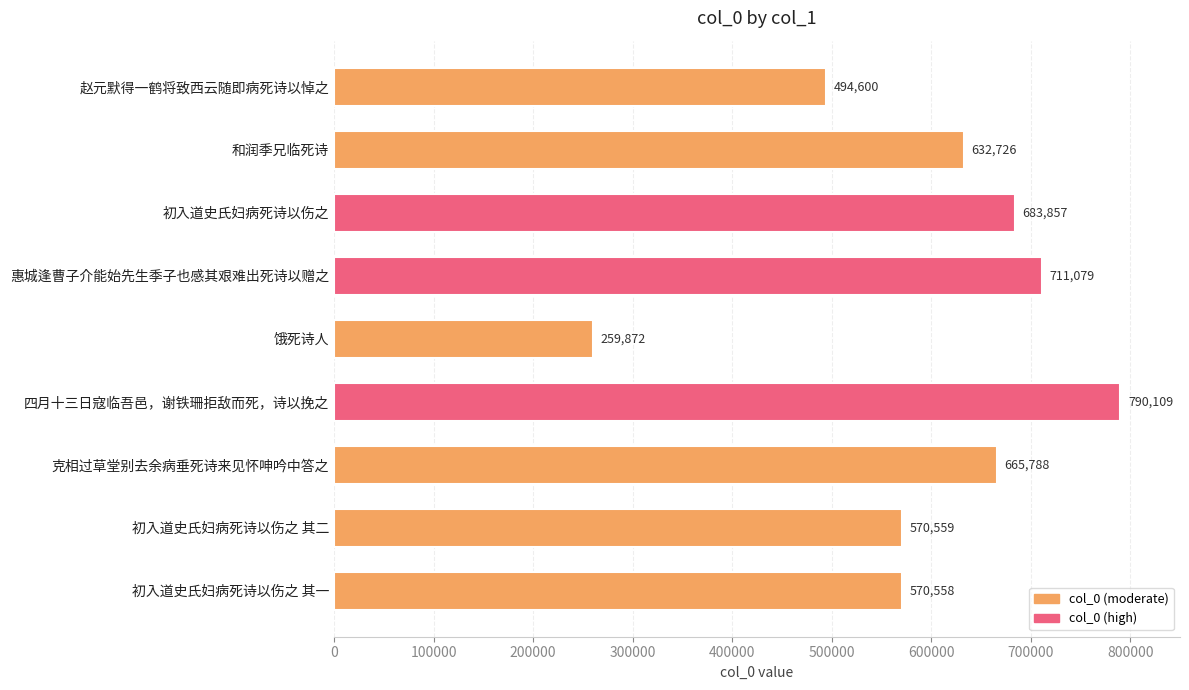

What is the label of the 4th bar from the bottom?

四月十三日寇临吾邑，谢铁珊拒敌而死，诗以挽之